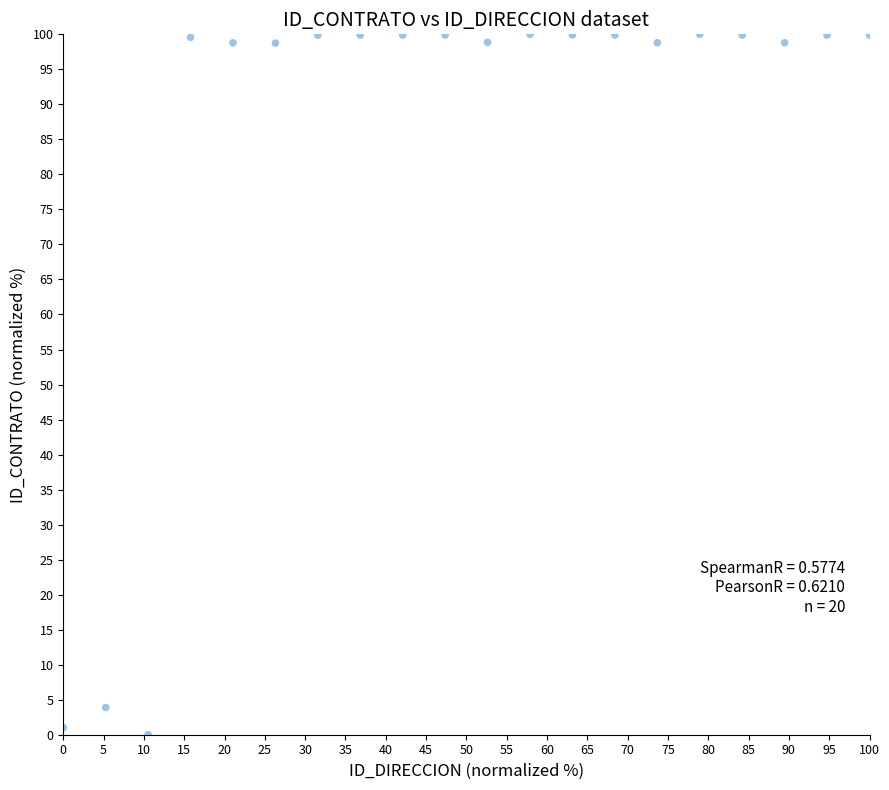

What Y value in the scatter plot is closest to 50?

3.9